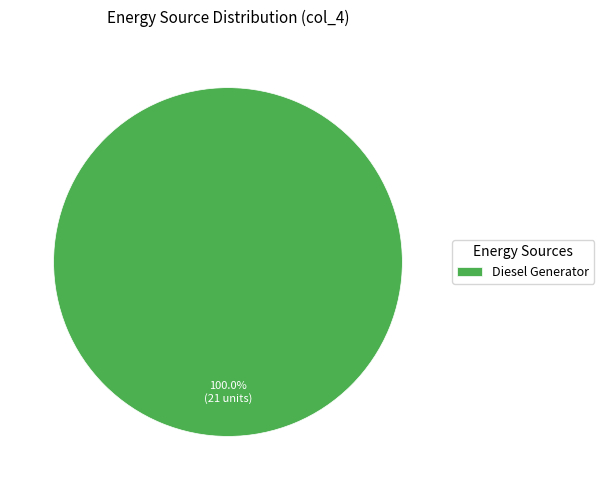

What is the majority slice?

Diesel Generator